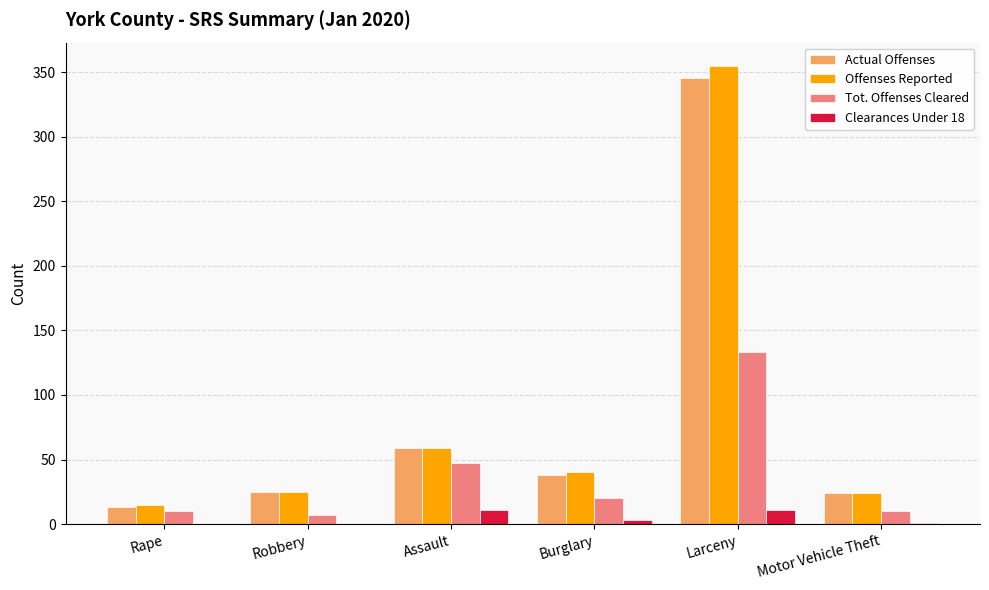

What is the sum of all Tot. Offenses Cleared values?

227